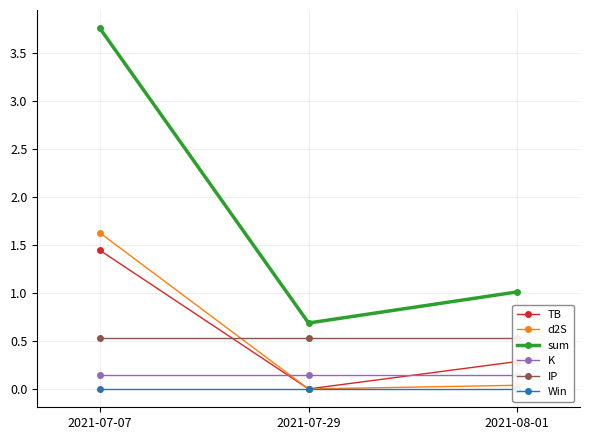

What is the average value of the sum series?

1.8